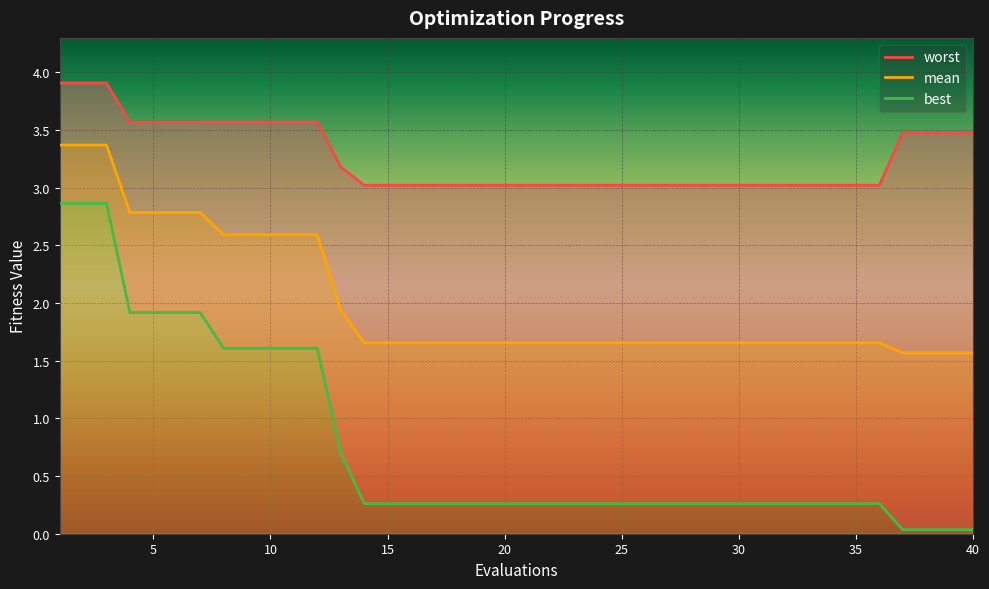

Which category has the lowest value in the worst series?

14